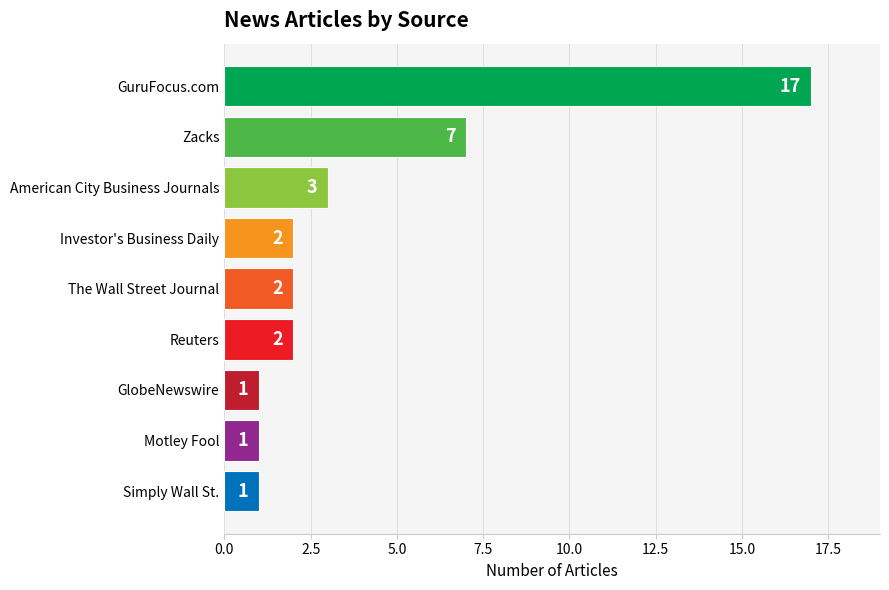

At which label is the value closest to 9?

Zacks